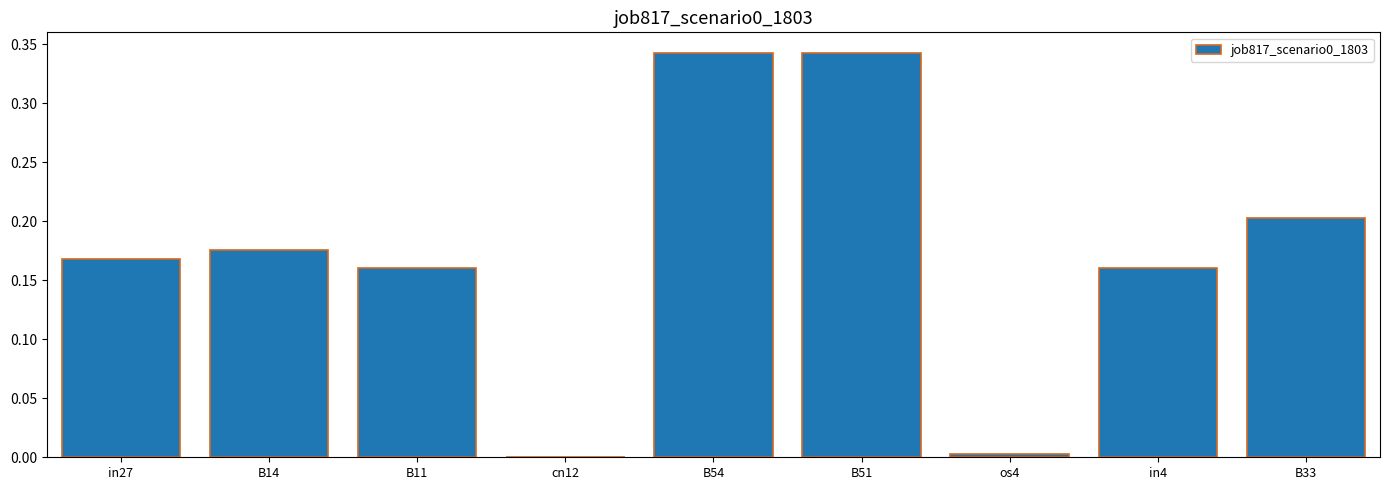

Which has a higher value, in27 or B11?

in27